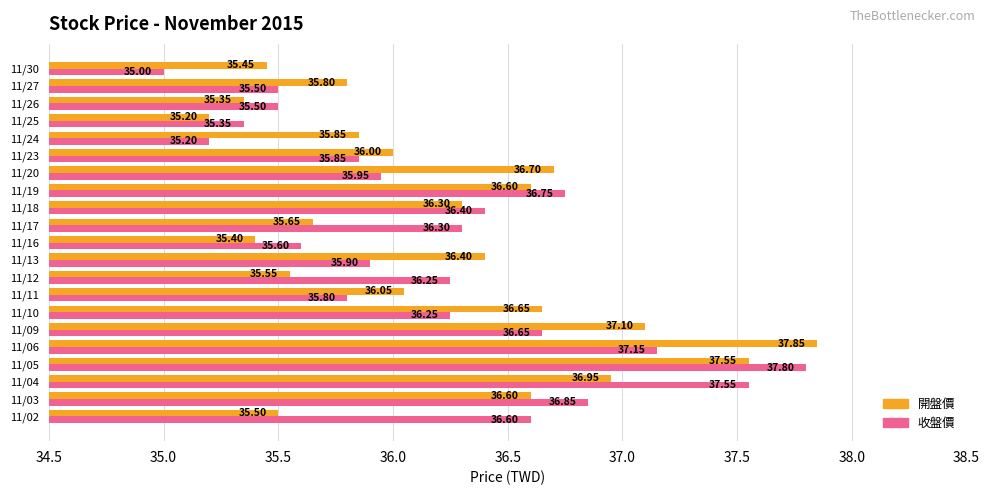

What is the maximum value for 收盤價?

37.8